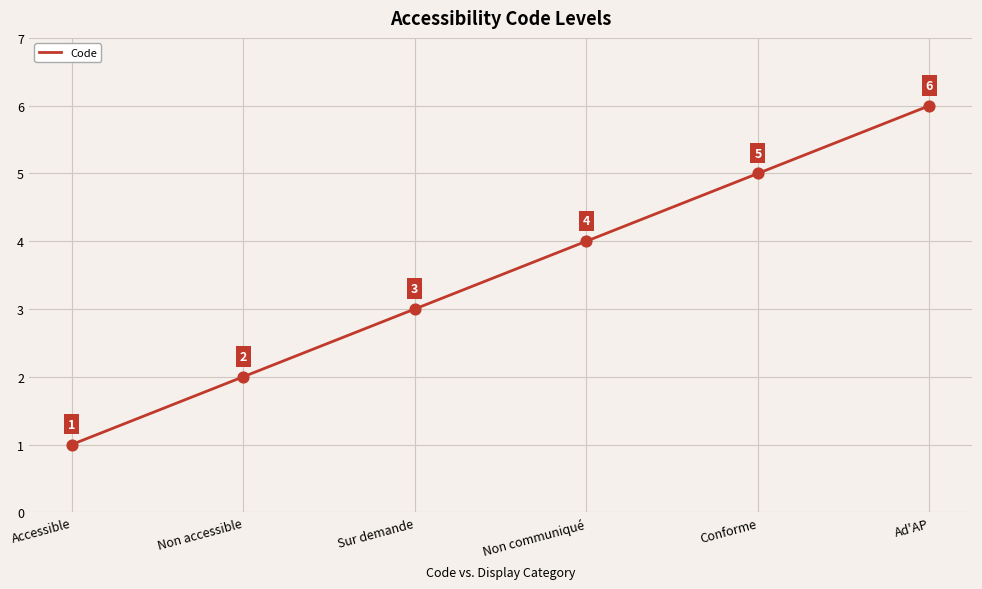

Which has a higher value, Accessible or Non accessible?

Non accessible